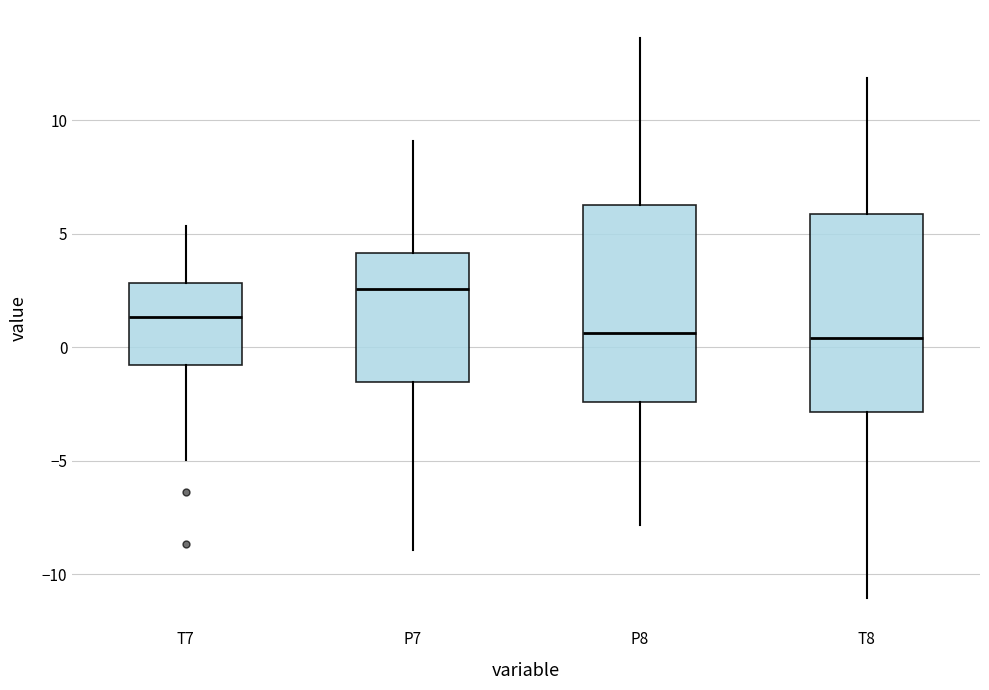

Reading left to right, transcribe this box plot: for each box, give where its median line is, the range the box spans, and where its two whiskers end, as read against the y-axis. The values are not printed on the chart, so give them approximately, as read against the axis.

T7: median 1.5, box -1.0 to 3.0, whiskers -5.0 to 5.5
P7: median 2.5, box -1.5 to 4.0, whiskers -9.0 to 9.0
P8: median 0.5, box -2.5 to 6.5, whiskers -8.0 to 13.5
T8: median 0.5, box -3.0 to 6.0, whiskers -11.0 to 12.0